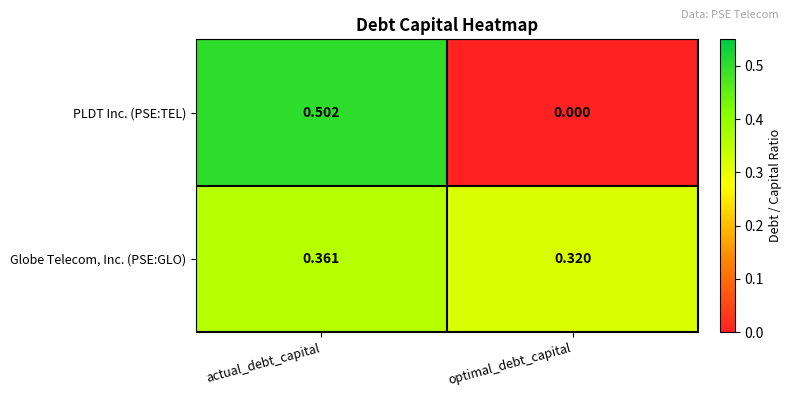

Between actual_debt_capital and optimal_debt_capital, which series saw the biggest shift?

PLDT Inc. (PSE:TEL)